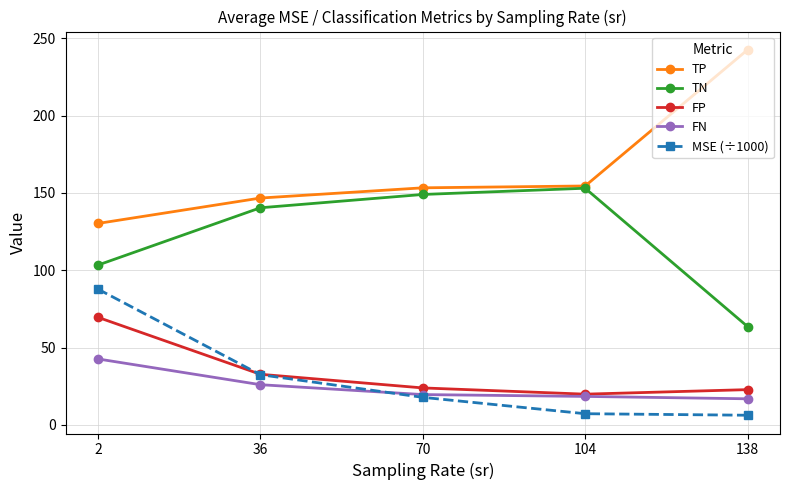

Where is MSE (÷1000) nearest to the value 47?

36